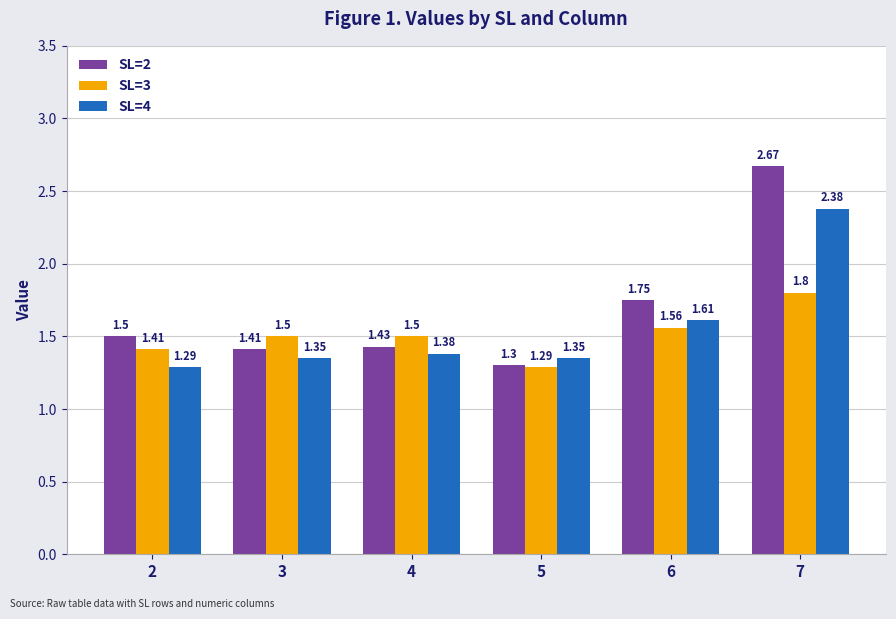

What is the difference between the highest and lowest values at 7?

0.9